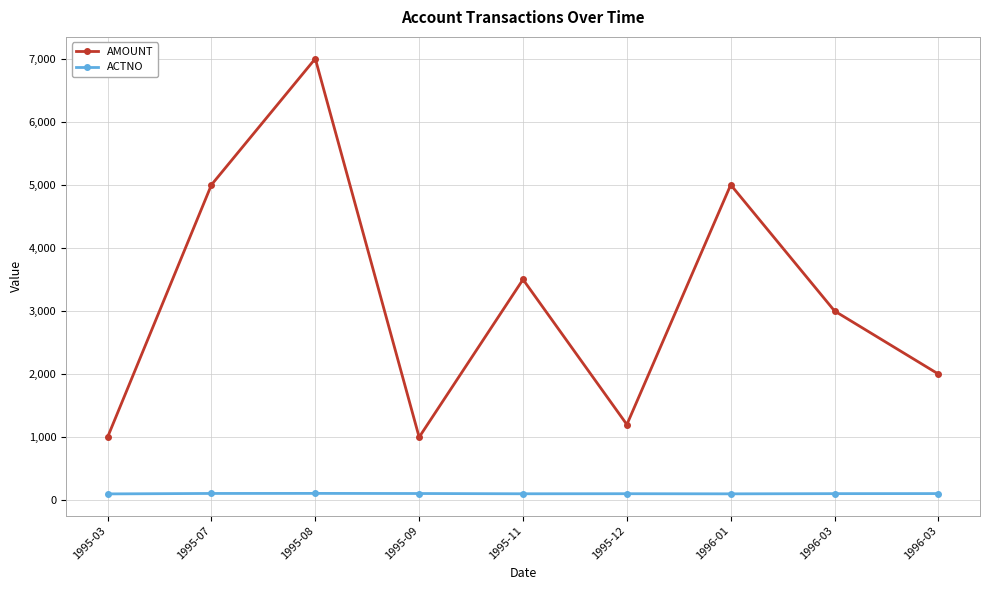

What is the label of the 4th point from the left?

1995-09